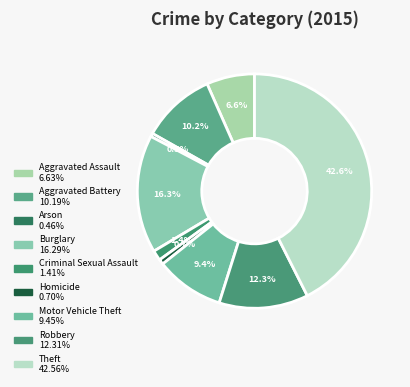

True or false: Robbery accounts for 7% of the total.

False